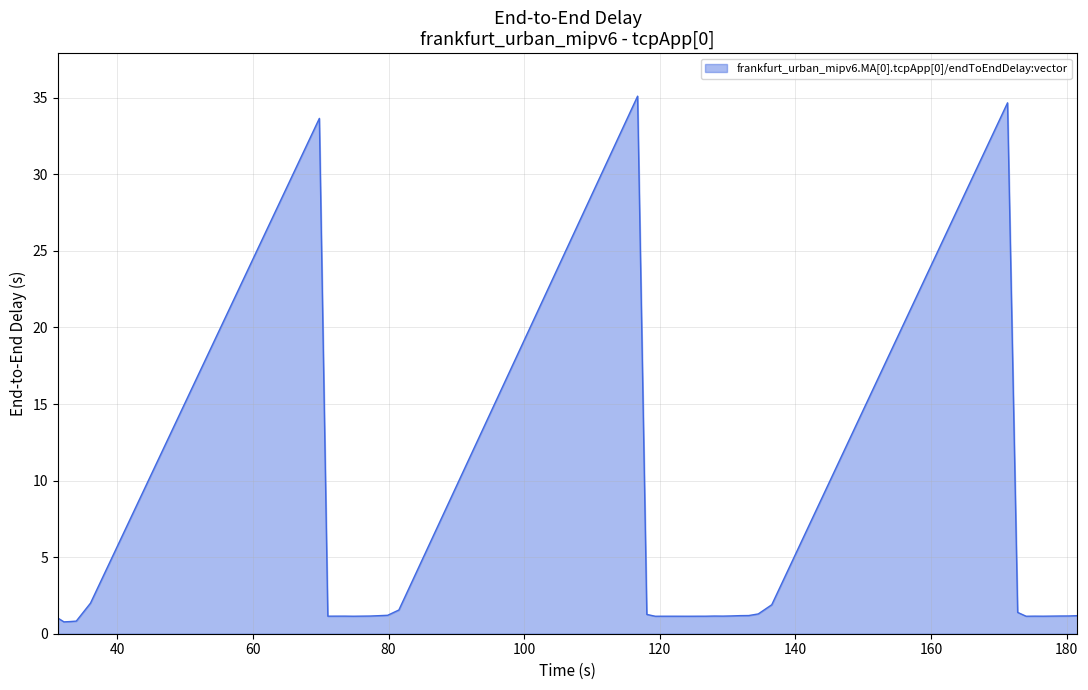

True or false: the data has more than 1 interior local peaks.

True